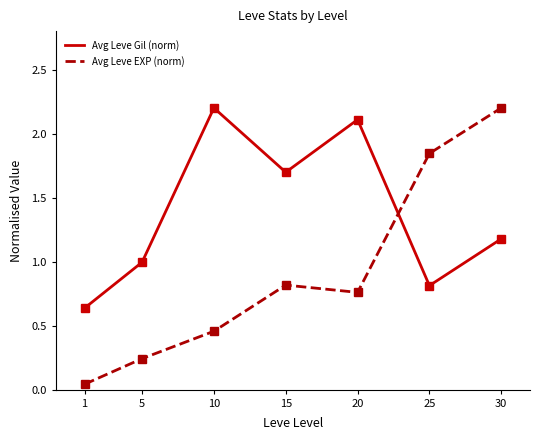

What is the maximum value for Avg Leve EXP (norm)?

2.2